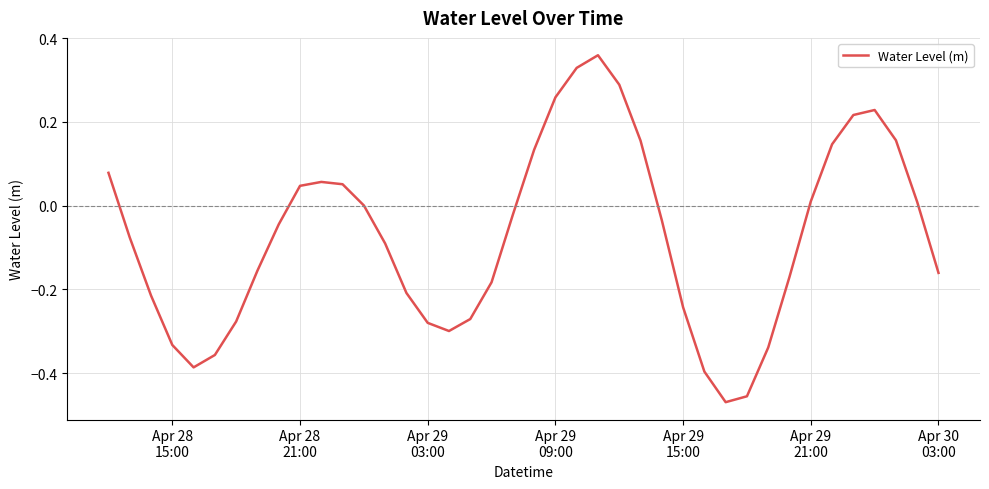

What is the difference between the maximum and minimum values?

0.8